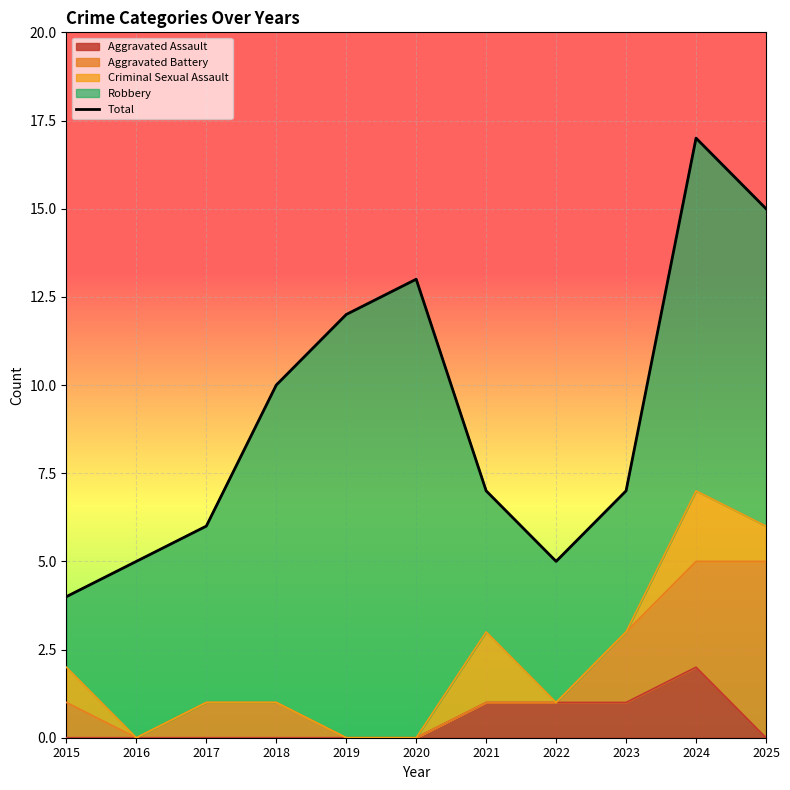

Reading right to left, list all the values displayed in this chart.

2025=15	2024=17	2023=7	2022=5	2021=7	2020=13	2019=12	2018=10	2017=6	2016=5	2015=4